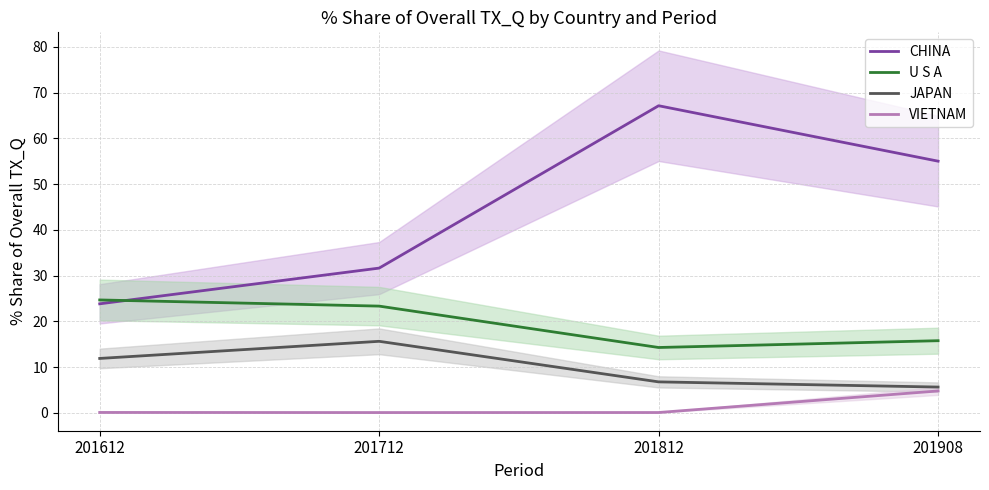

Which has a higher value, 201712 or 201612?

201712